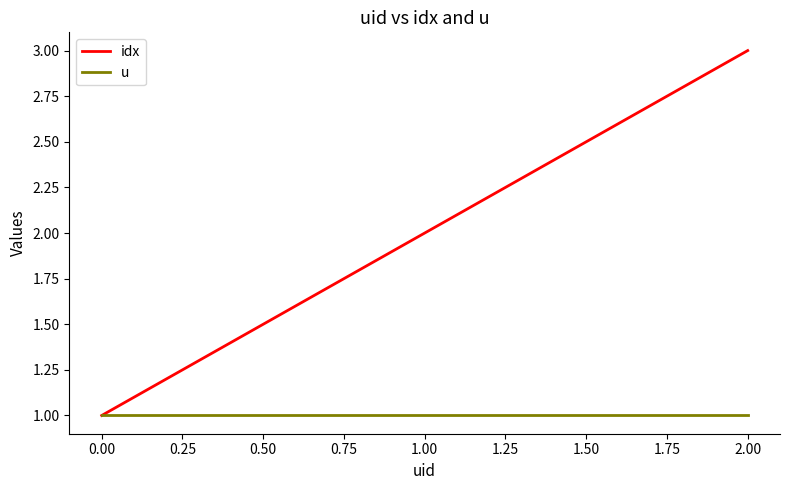

What is the approximate value of idx at 0.00?

1